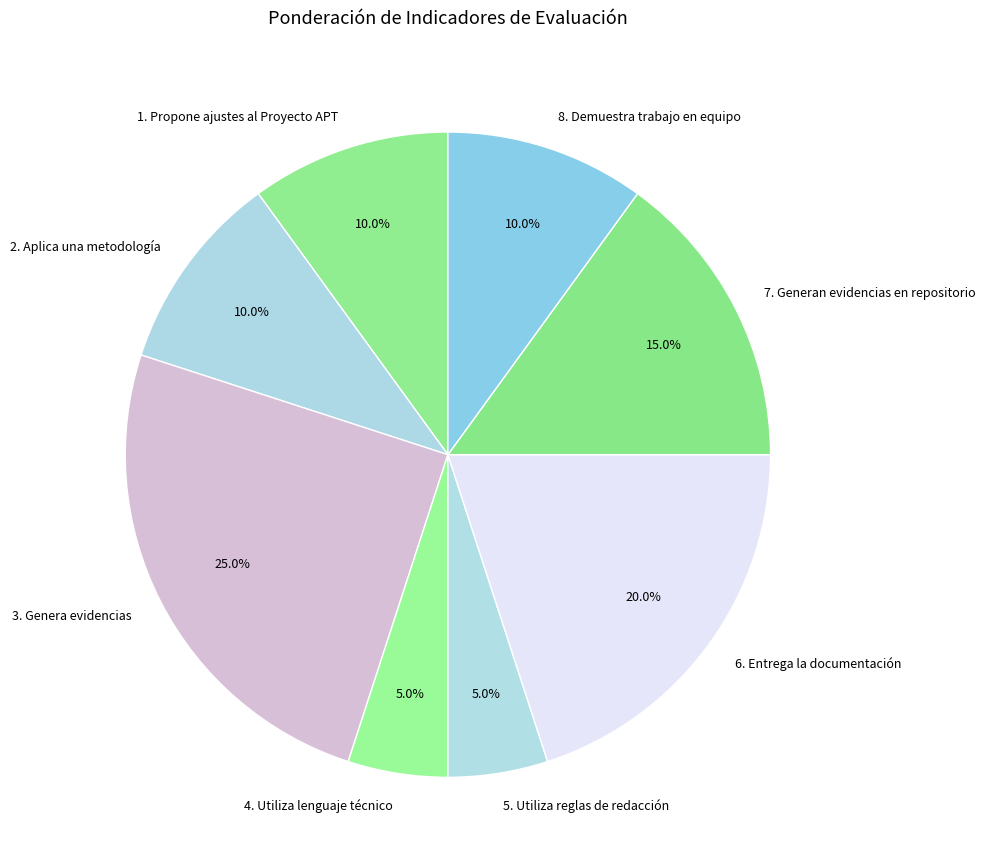

Is there a majority slice in this chart?

No